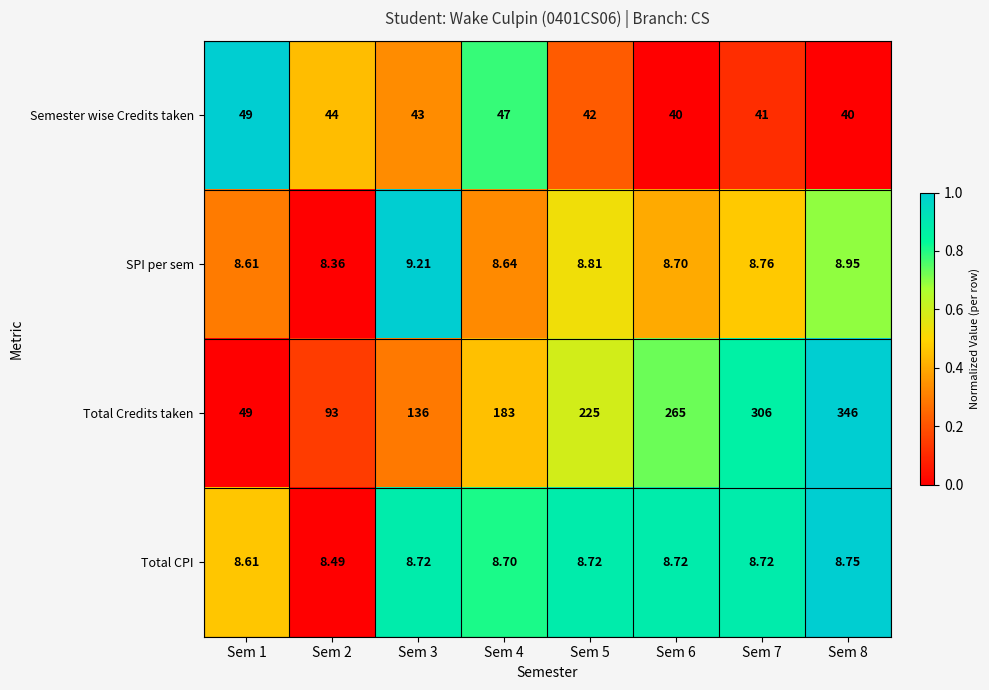

Is the value of Total CPI at Sem 3 greater than the value of Total Credits taken at Sem 6?

No